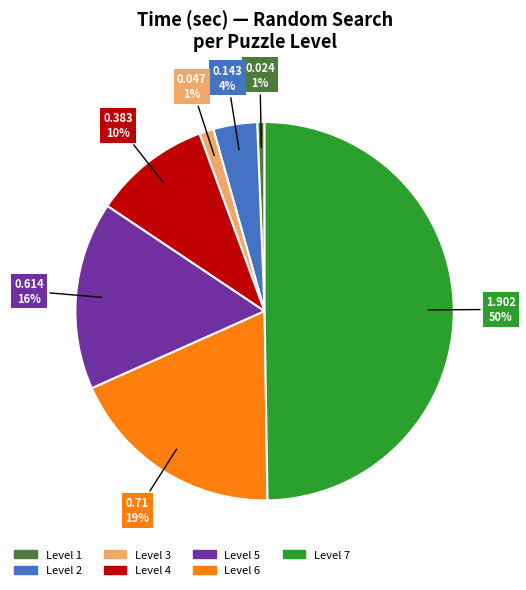

True or false: Level 3 accounts for 7% of the total.

False